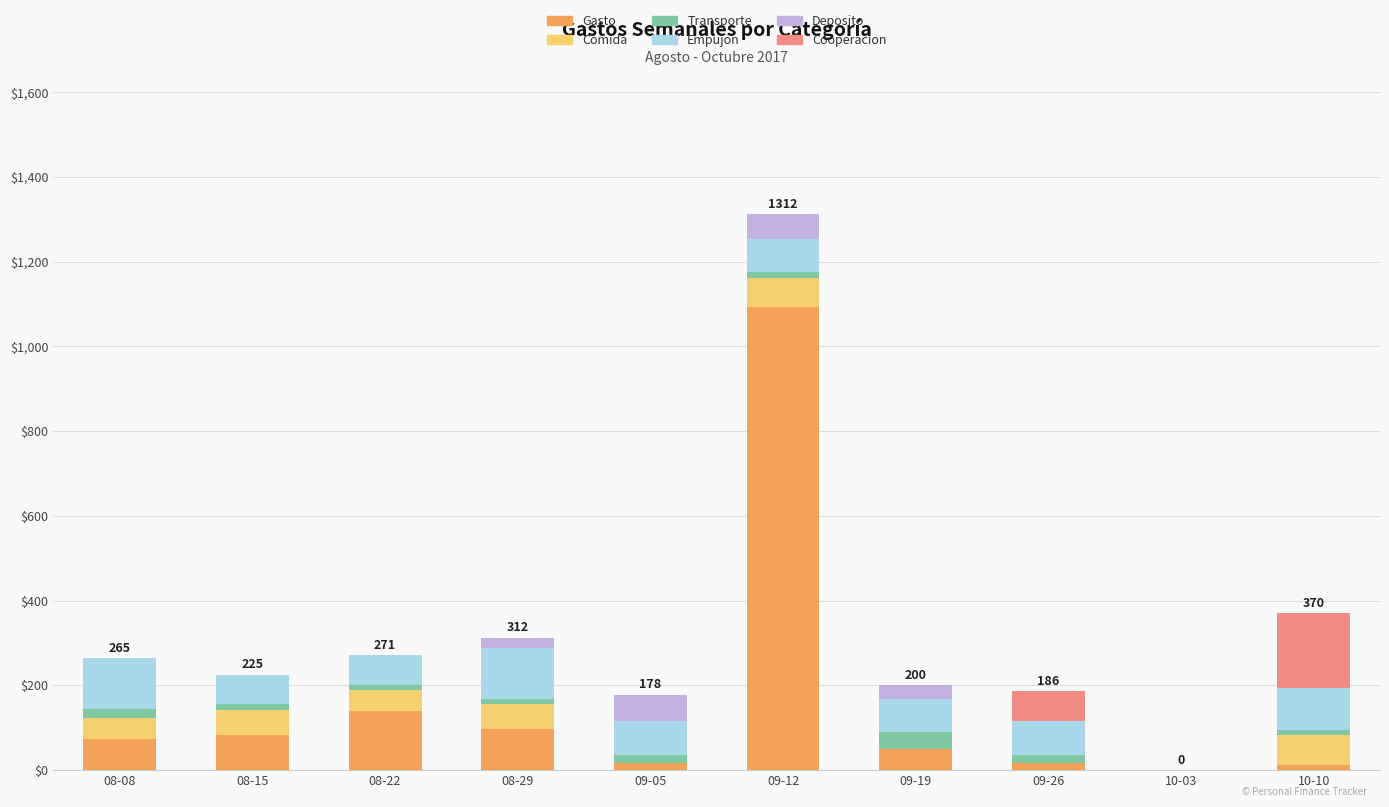

At which category is the sum across all series the highest?

09-12